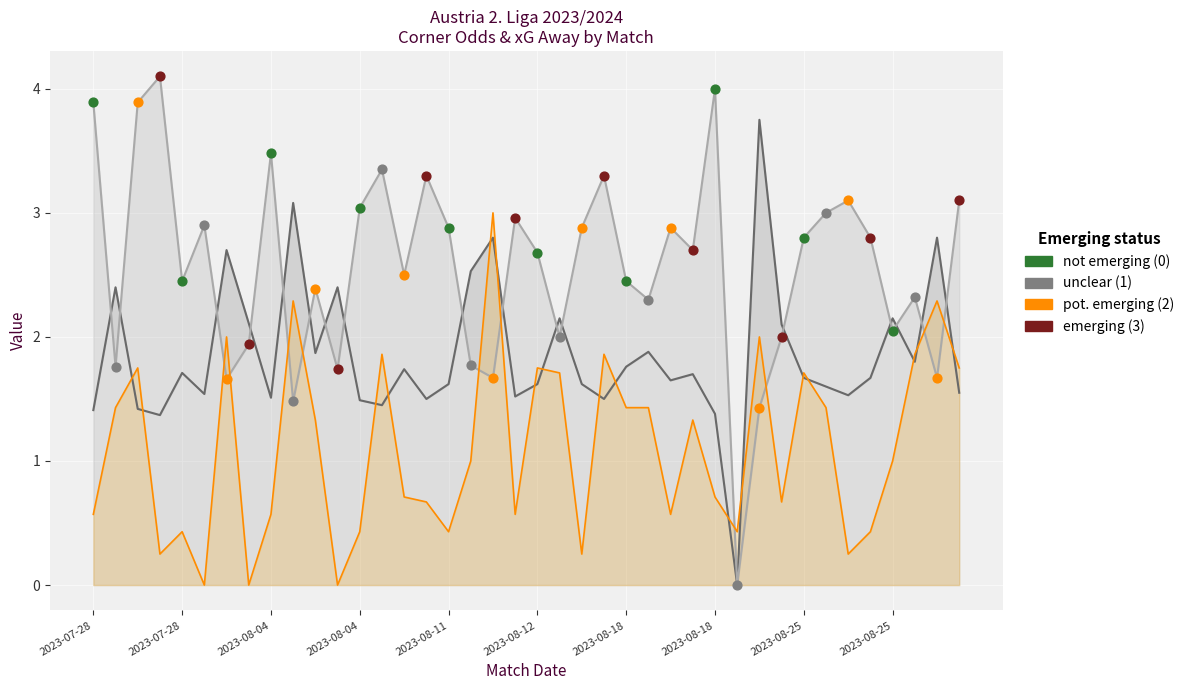

At how many categories does at least one series exceed 2?

39